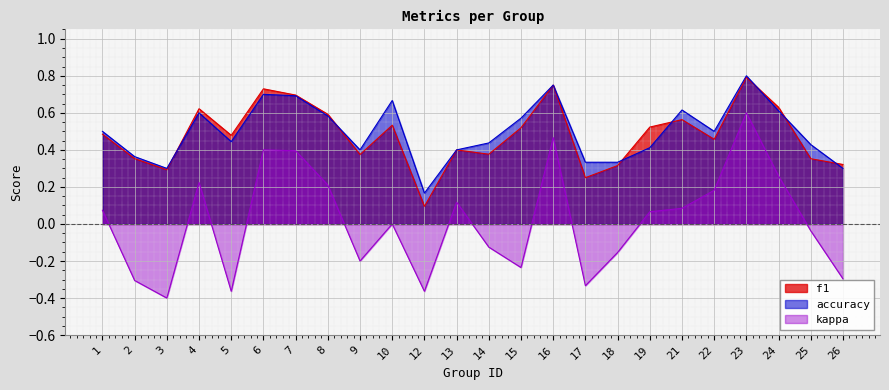

Reading left to right, what are all the values shown in this chart?

f1: 0.5	0.4	0.3	0.6	0.5	0.7	0.7	0.6	0.4	0.5	0.1	0.4	0.4	0.5	0.8	0.2	0.3	0.5	0.6	0.5	0.8	0.6	0.4	0.3
accuracy: 0.5	0.4	0.3	0.6	0.4	0.7	0.7	0.6	0.4	0.7	0.2	0.4	0.4	0.6	0.8	0.3	0.3	0.4	0.6	0.5	0.8	0.6	0.4	0.3
kappa: 0.1	-0.3	-0.4	0.2	-0.4	0.4	0.4	0.2	-0.2	0.0	-0.4	0.1	-0.1	-0.2	0.5	-0.3	-0.2	0.1	0.1	0.2	0.6	0.3	-0.0	-0.3